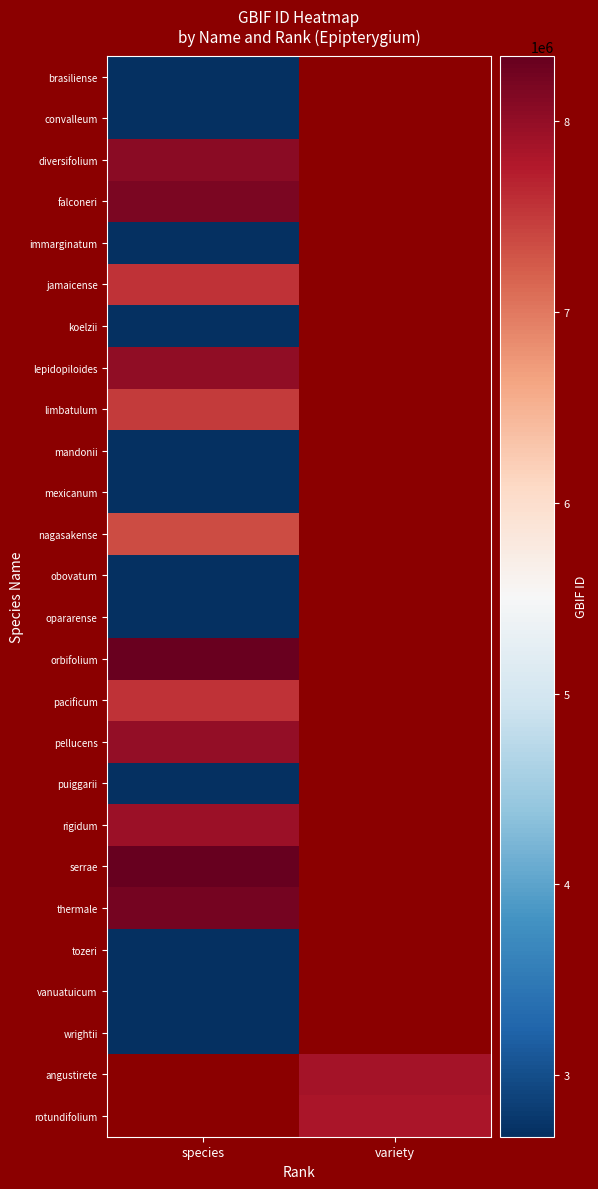

Rank the series by their average value, from lowest to highest.

brasiliense, convalleum, diversifolium, falconeri, immarginatum, jamaicense, koelzii, lepidopiloides, limbatulum, mandonii, mexicanum, nagasakense, obovatum, opararense, orbifolium, pacificum, pellucens, puiggarii, rigidum, serrae, thermale, tozeri, vanuatuicum, wrightii, angustirete, rotundifolium